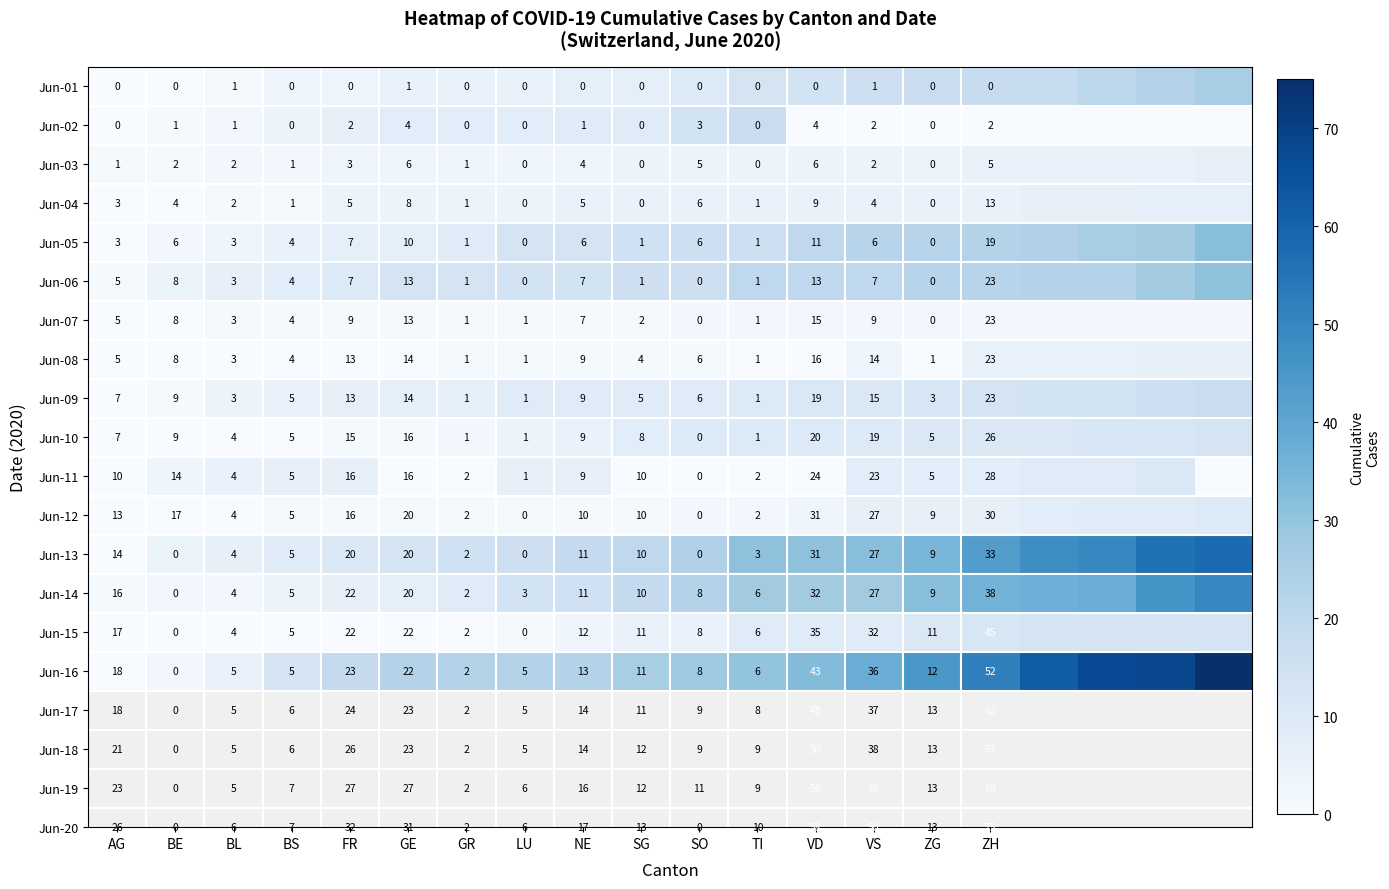

Is the value of Jun-16 at GE greater than the value of Jun-05 at VD?

Yes